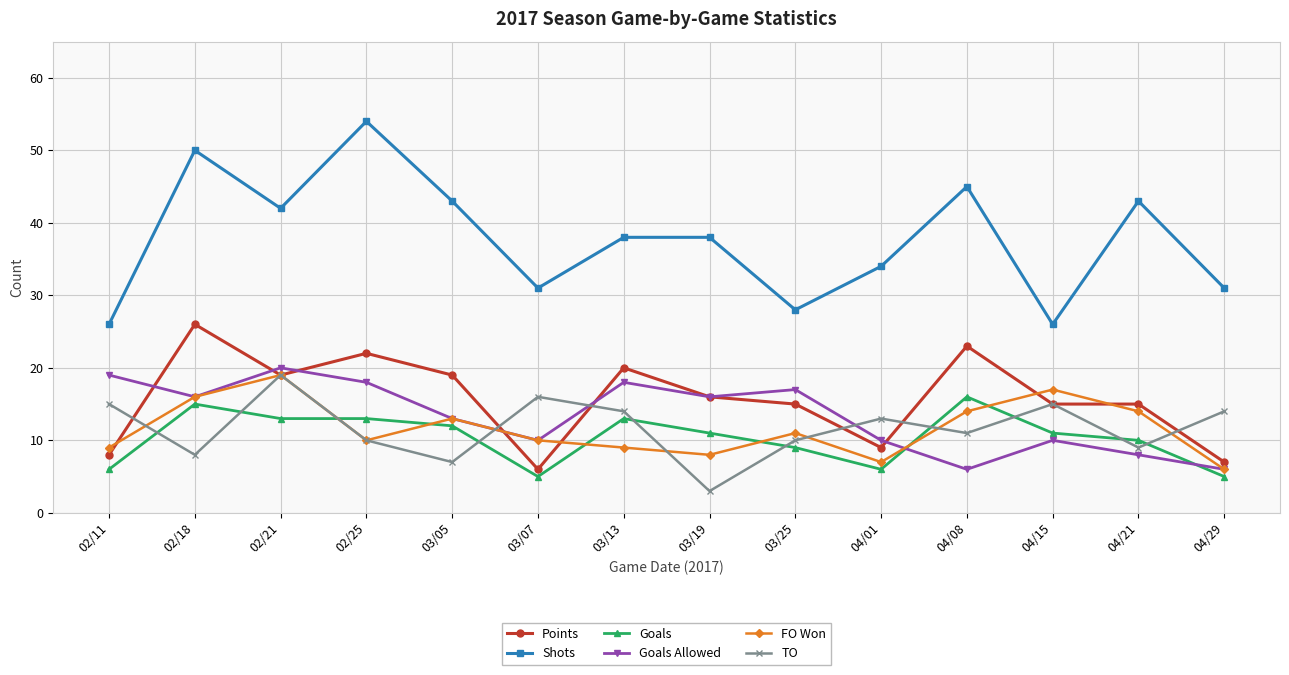

What is the difference between the second highest and minimum values in the Points series?

17